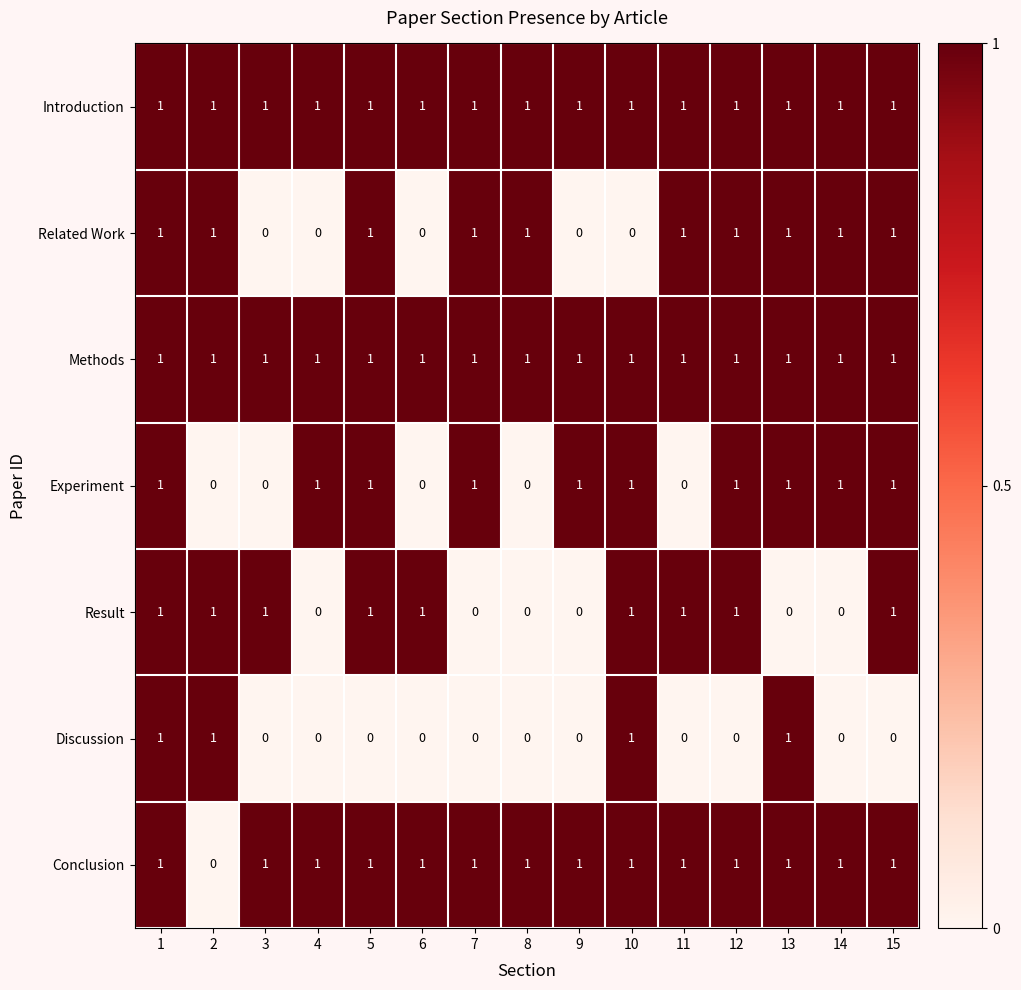

What is the total value across all series at 15?

6